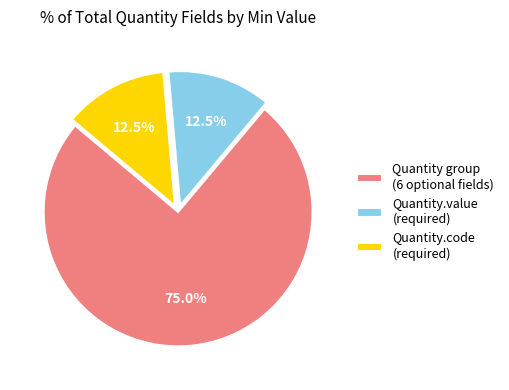

Is there a majority slice in this chart?

Yes